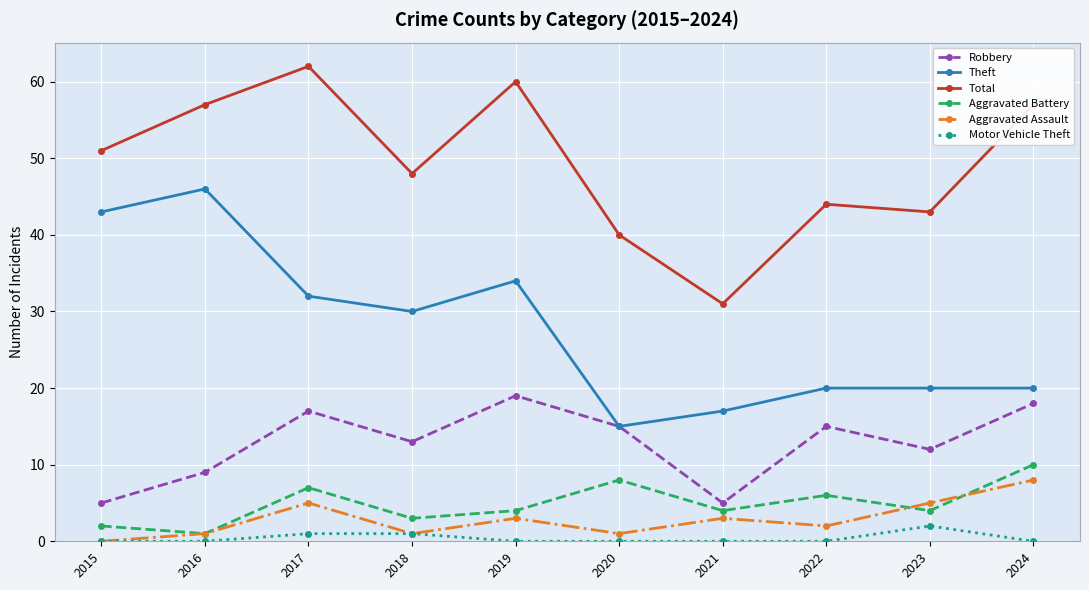

Where does the Theft series first go above 30?

2015